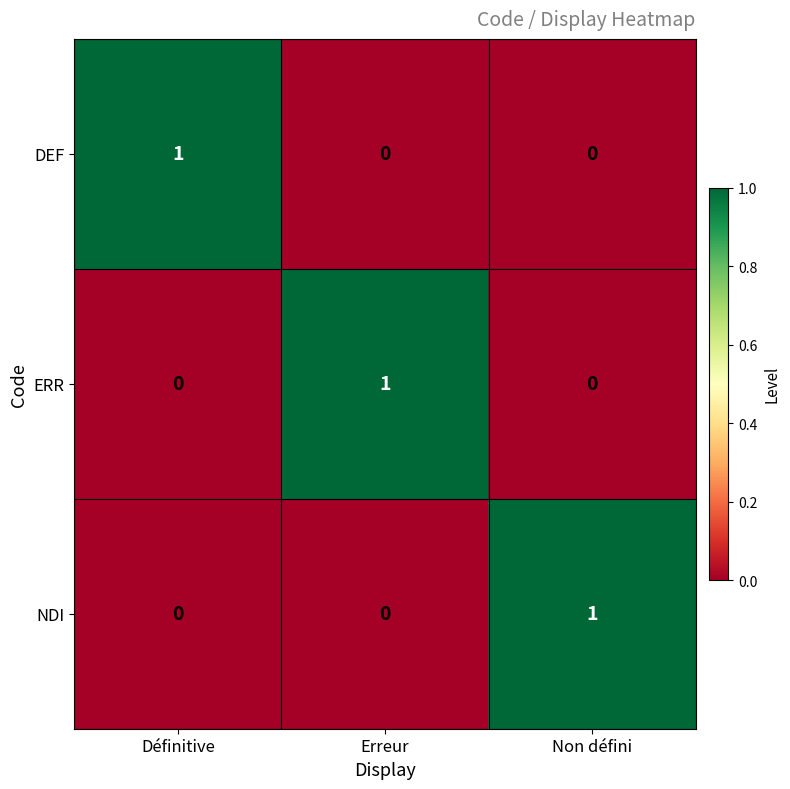

Is the value of DEF at Non défini greater than the value of NDI at Non défini?

No